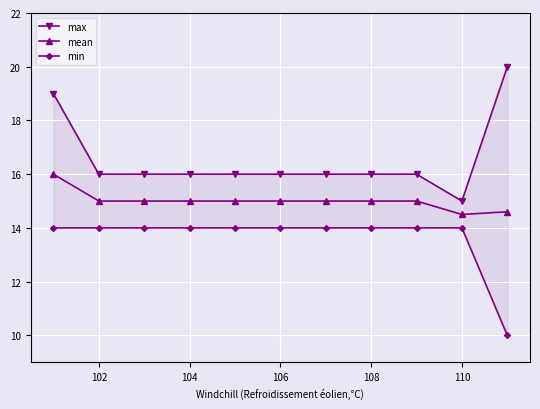

True or false: mean has a value of 15.0 at 102.

True